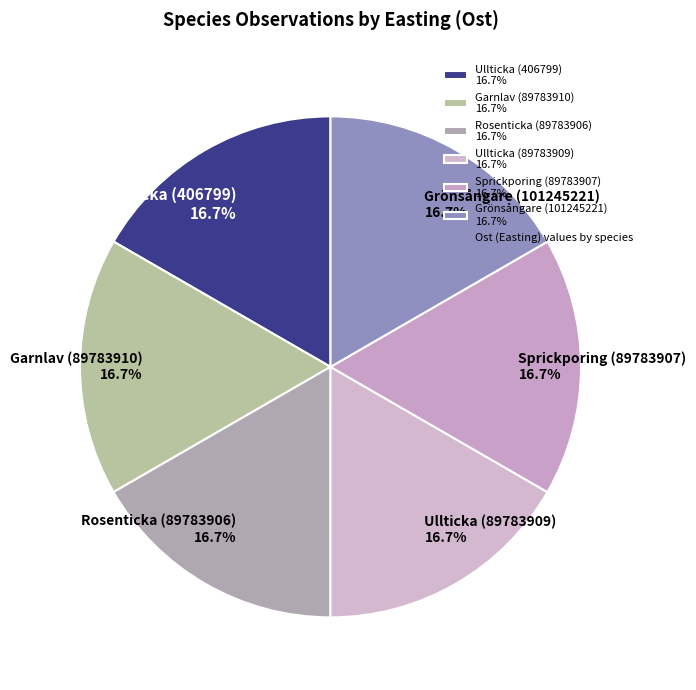

What percentage is the Sprickporing (89783907) slice, to the nearest percent?

17%